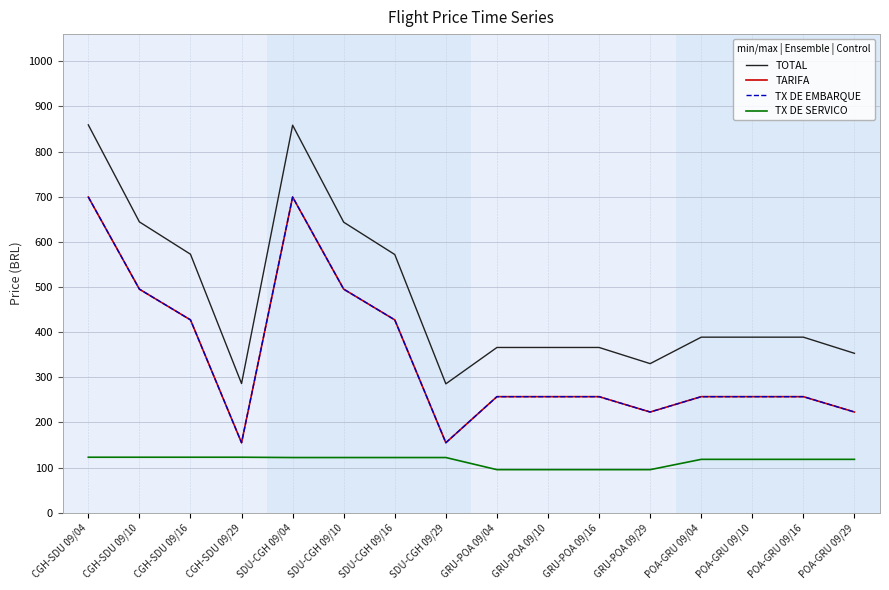

Which has a higher value, GRU-POA 09/16 or GRU-POA 09/29?

GRU-POA 09/16